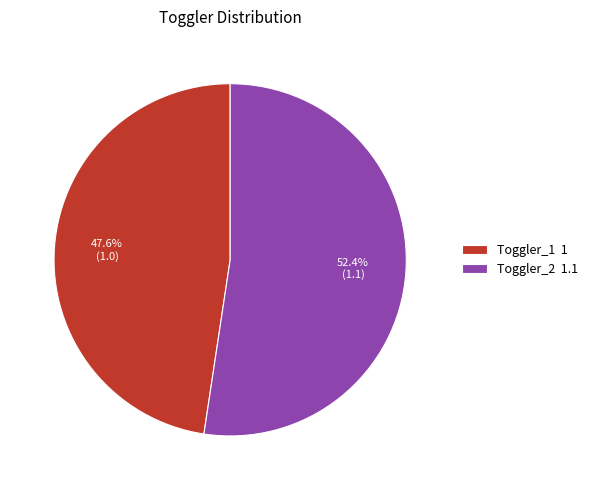

Combined, what portion of the pie is Toggler_1 and Toggler_2?

100.0%